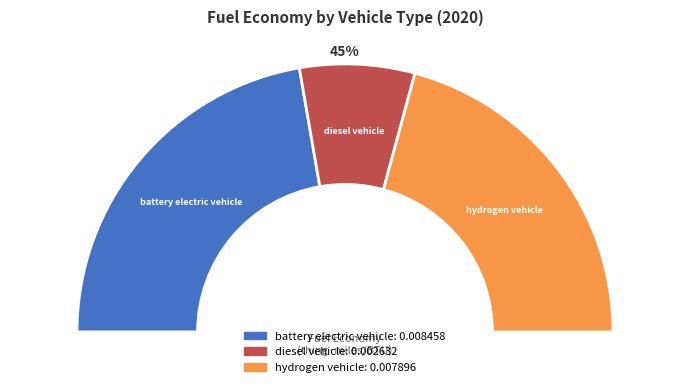

To the nearest percent, what portion does battery electric vehicle represent?

45%